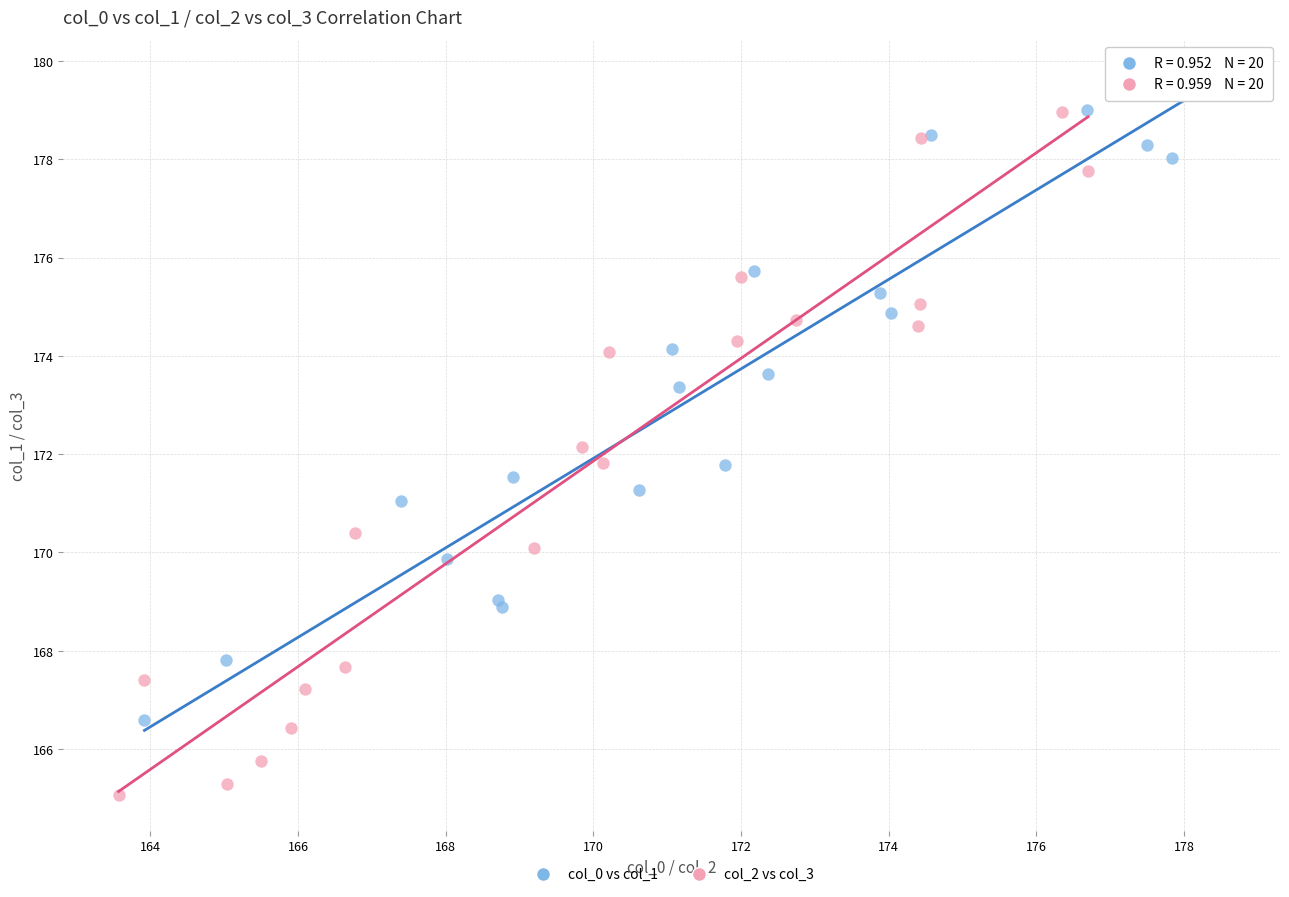

Which series has the widest spread of Y values?

col_2 vs col_3